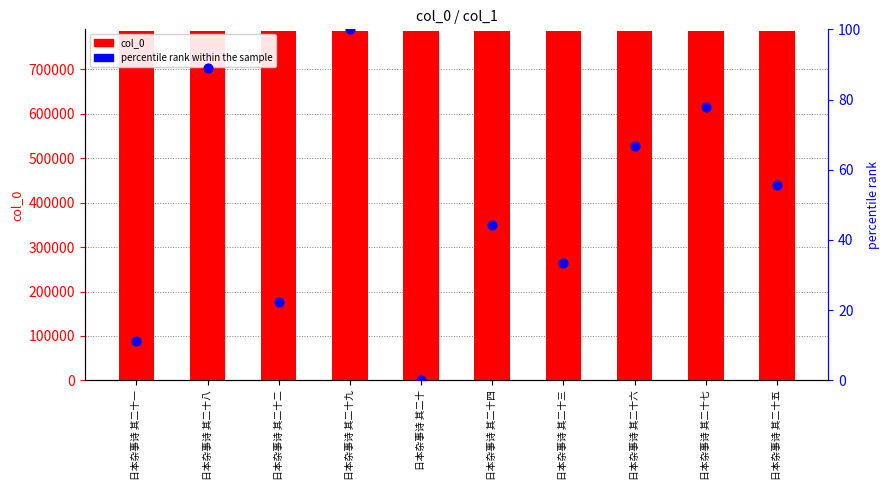

Which series contains the lowest Y value?

percentile rank within the sample